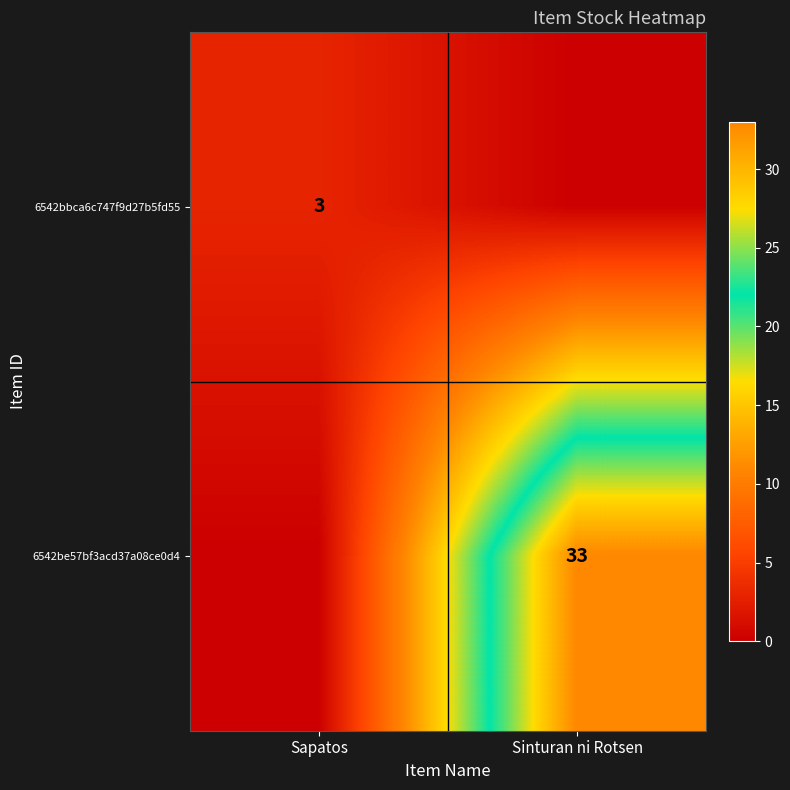

The value of 6542be57bf3acd37a08ce0d4 at Sinturan ni Rotsen is 54. True or false?

False